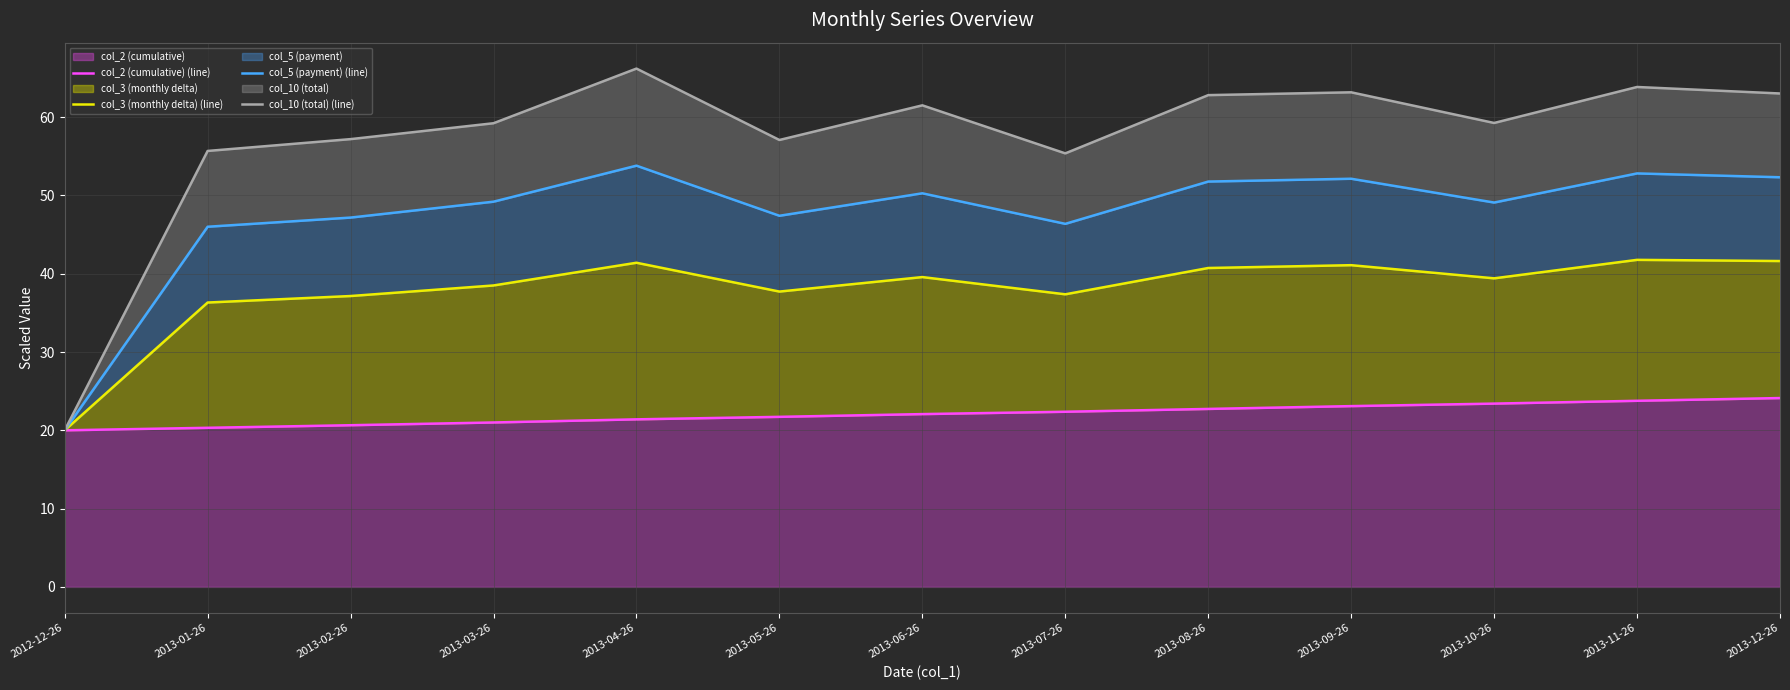

At which label is col_10 (total) (line) closest to 43?

2013-07-26